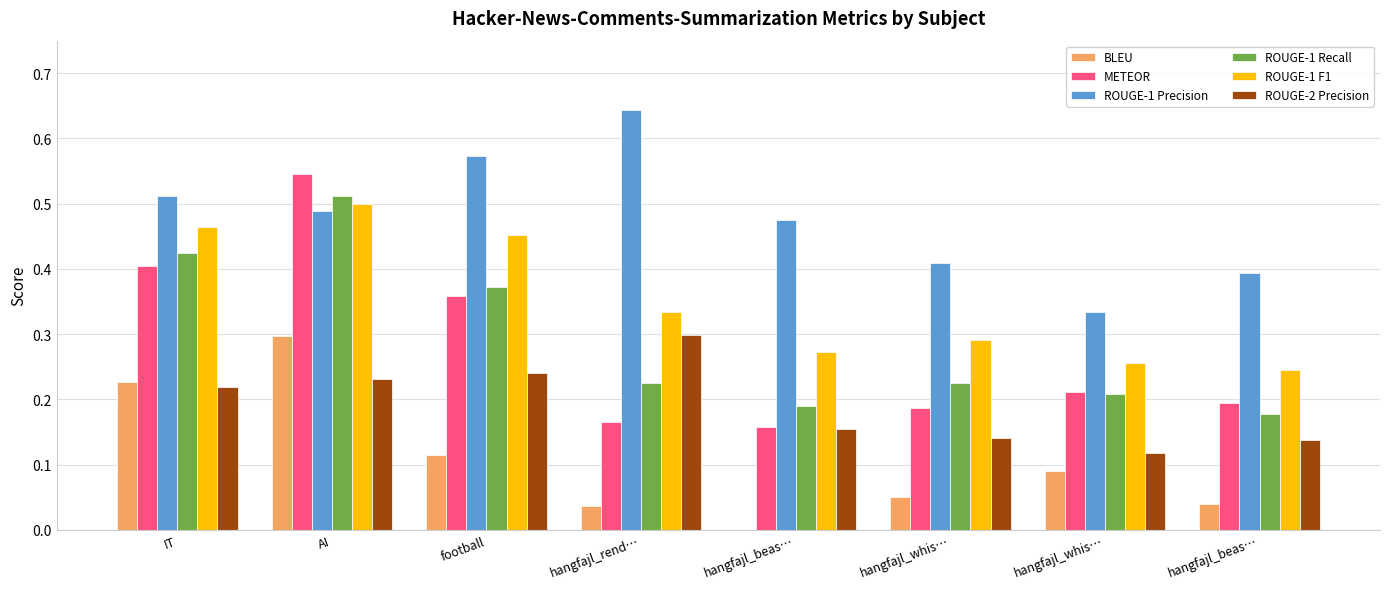

Where is ROUGE-1 Recall nearest to the value 0?

hangfajl_beas…